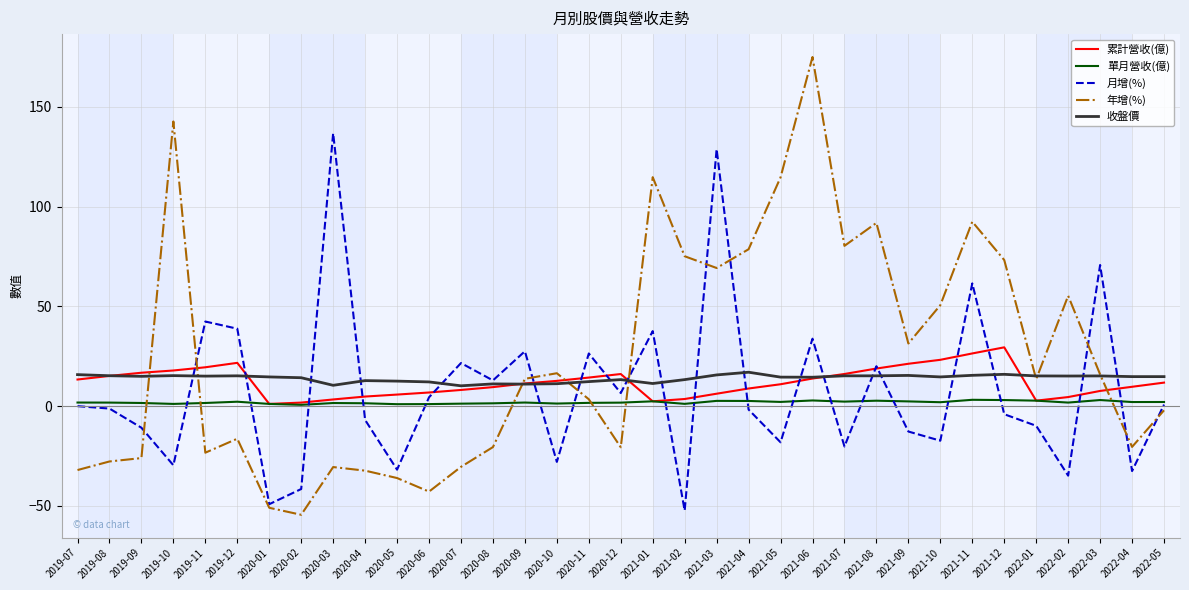

What are all the series names shown in the legend?

累計營收(億), 單月營收(億), 月增(%), 年增(%), 收盤價